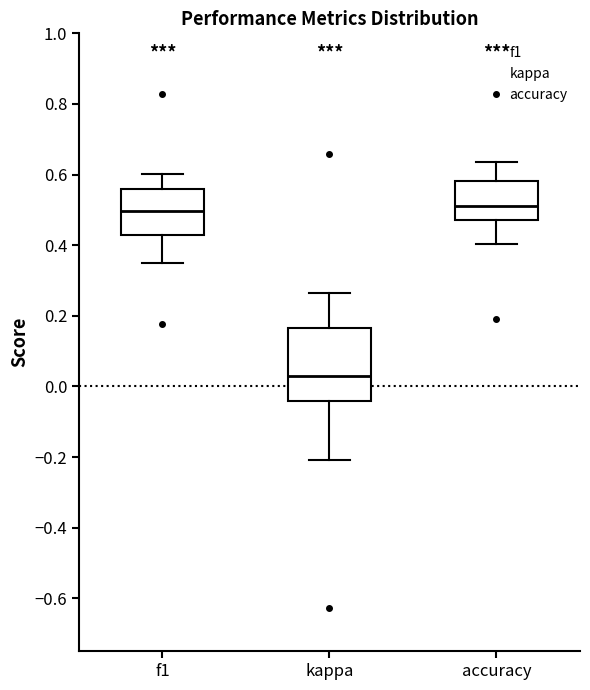

Reading left to right, transcribe this box plot: for each box, give where its median line is, the range the box spans, and where its two whiskers end, as read against the y-axis. The values are not printed on the chart, so give them approximately, as read against the axis.

f1: median 0.50, box 0.42 to 0.56, whiskers 0.36 to 0.60
kappa: median 0.04, box -0.04 to 0.16, whiskers -0.20 to 0.26
accuracy: median 0.52, box 0.48 to 0.58, whiskers 0.40 to 0.64